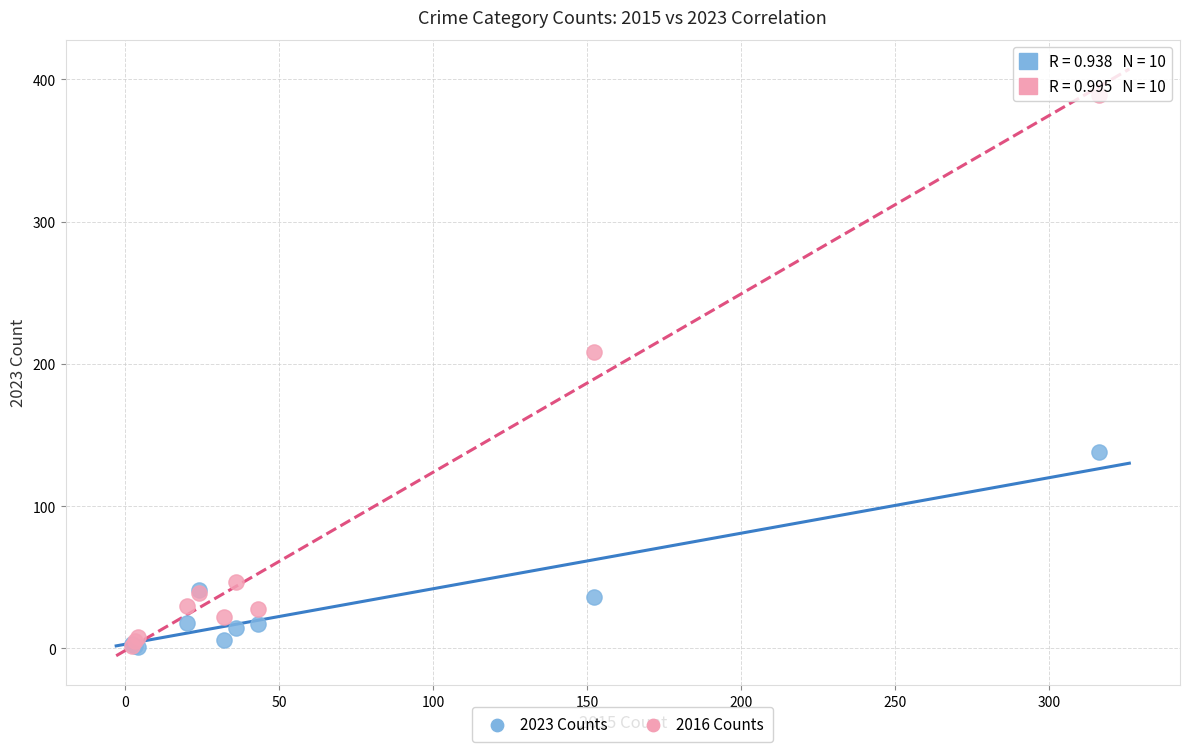

In the 2023 Counts series, what Y value is closest to 69?

41